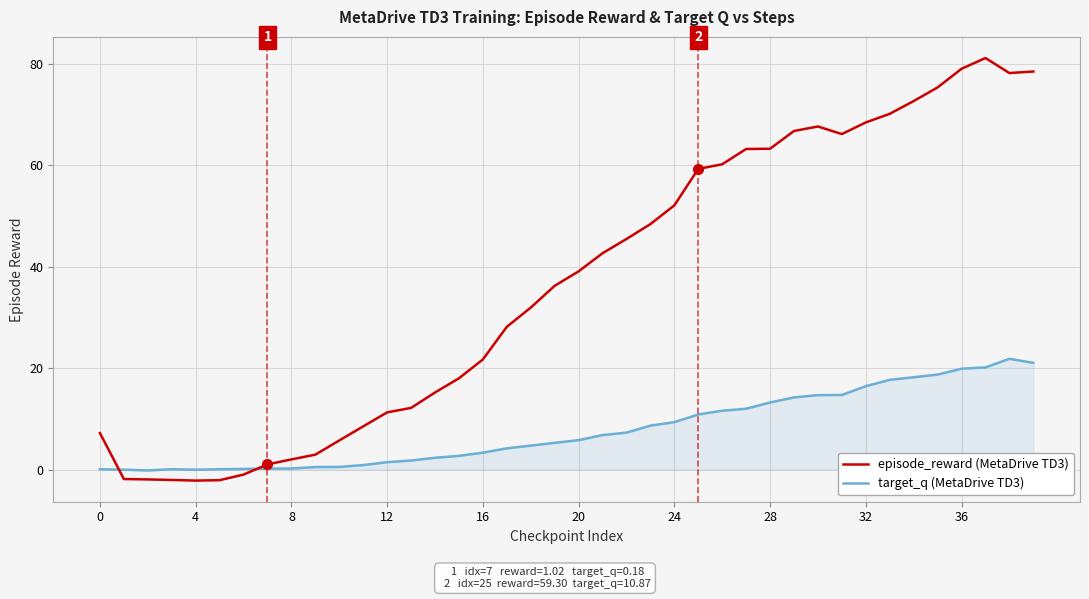

What is the greatest value displayed?

81.2